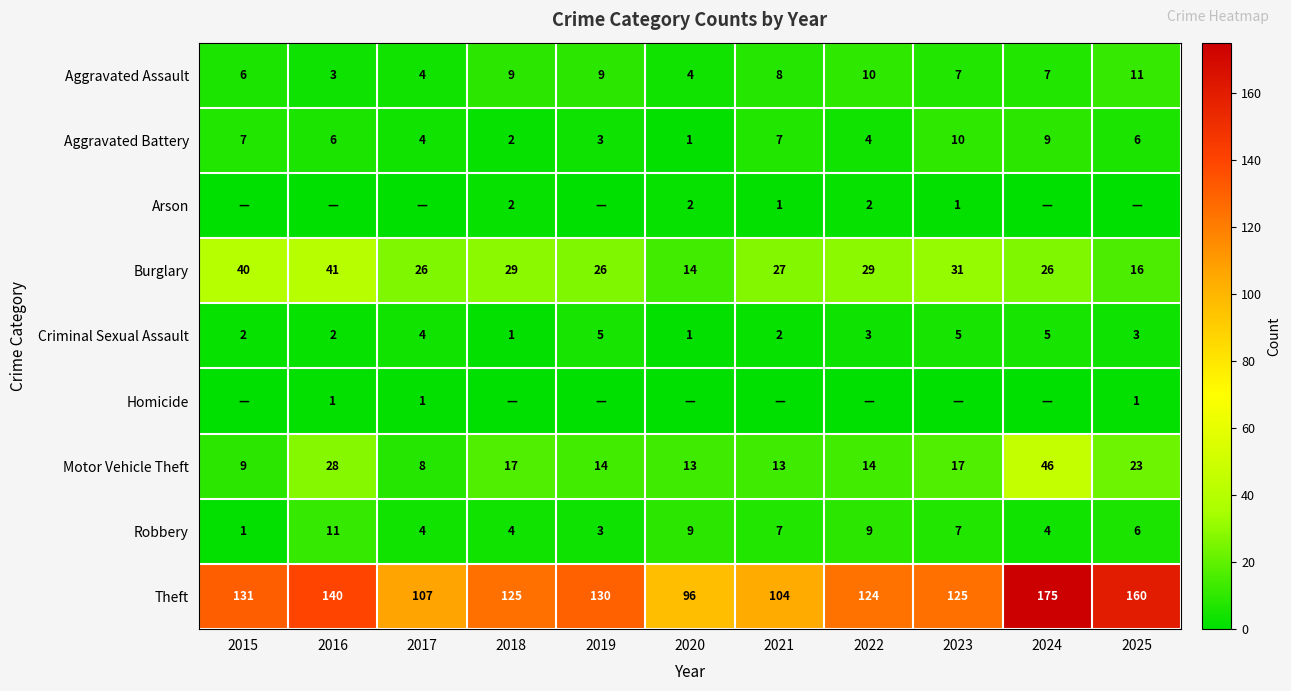

What is the approximate value of Criminal Sexual Assault at 2024?

5